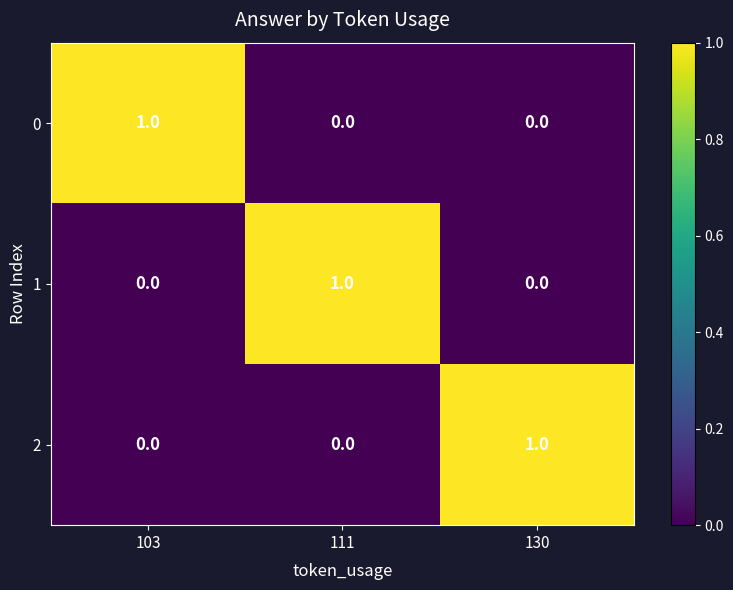

How many data points does each series have?

3